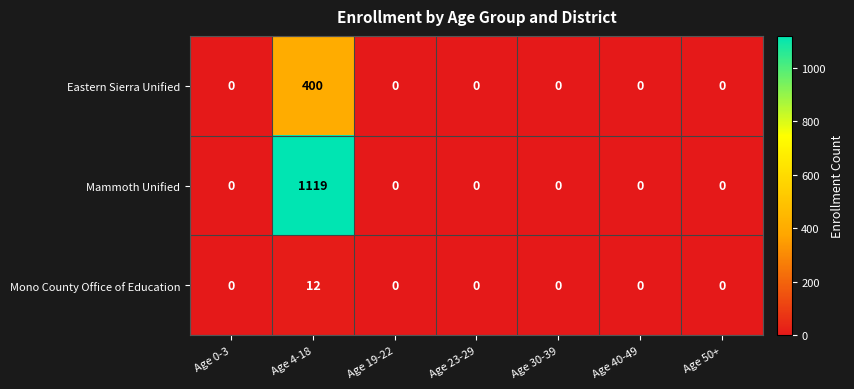

What is the maximum value shown in the chart?

1119